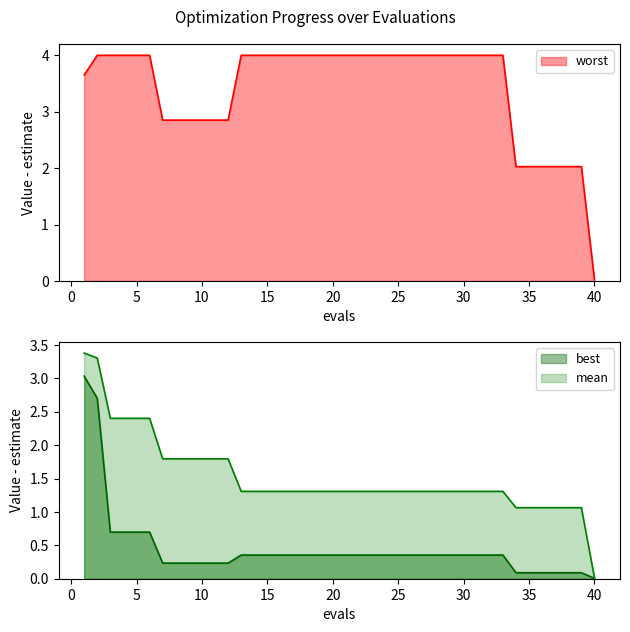

What is the maximum value shown in the chart?

4.0